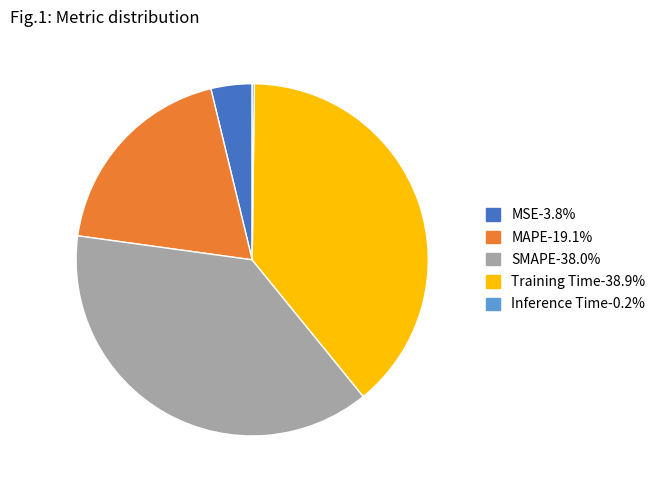

Approximately how many times larger is the value at Training Time-38.9% compared to SMAPE-38.0%?

1.0